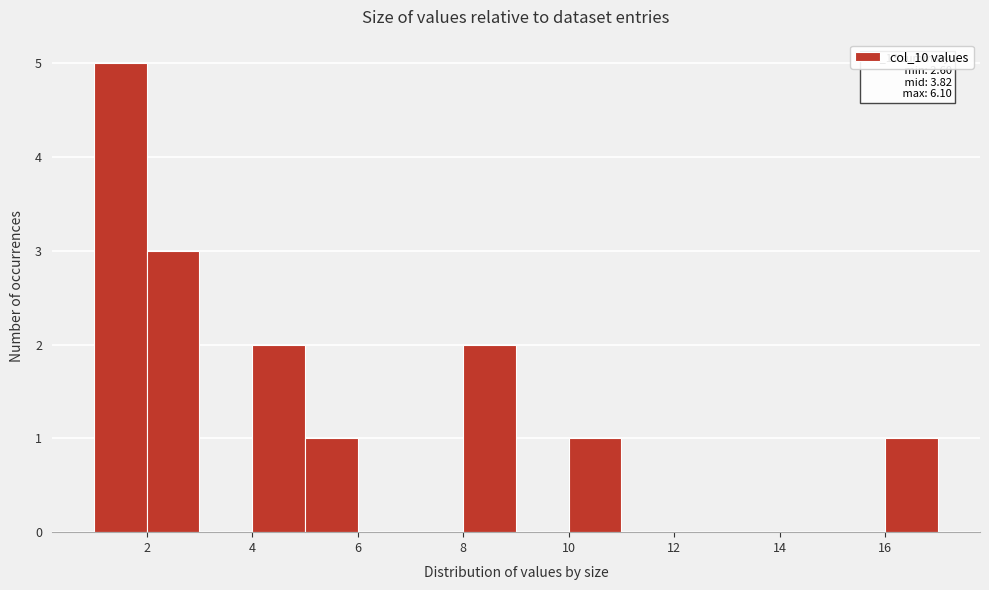

Over which range of the x-axis is the bar tallest?

1 to 2